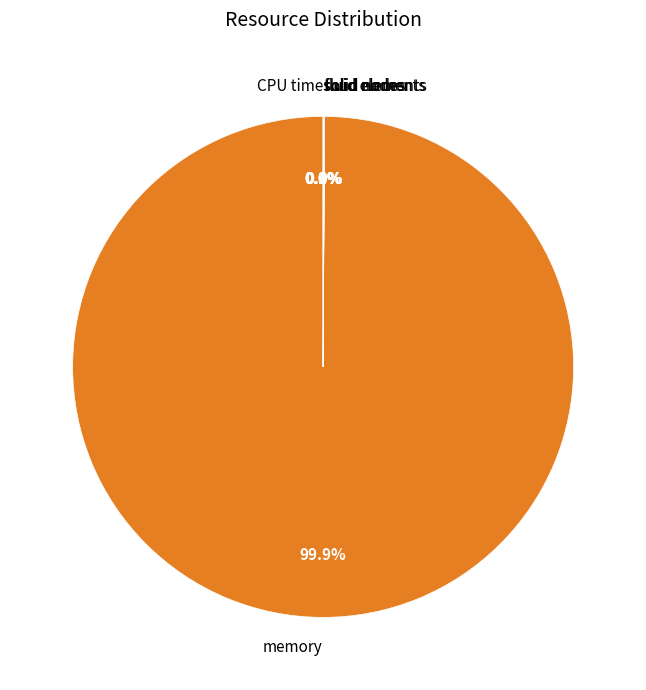

To the nearest percent, what is the difference between the largest and smallest slice percentages?

100%